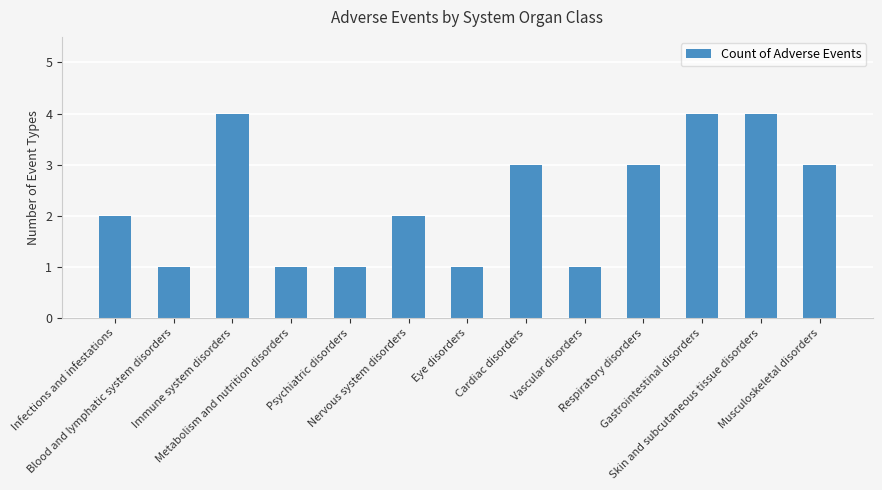

What is the label of the 1st bar from the left?

Infections and infestations